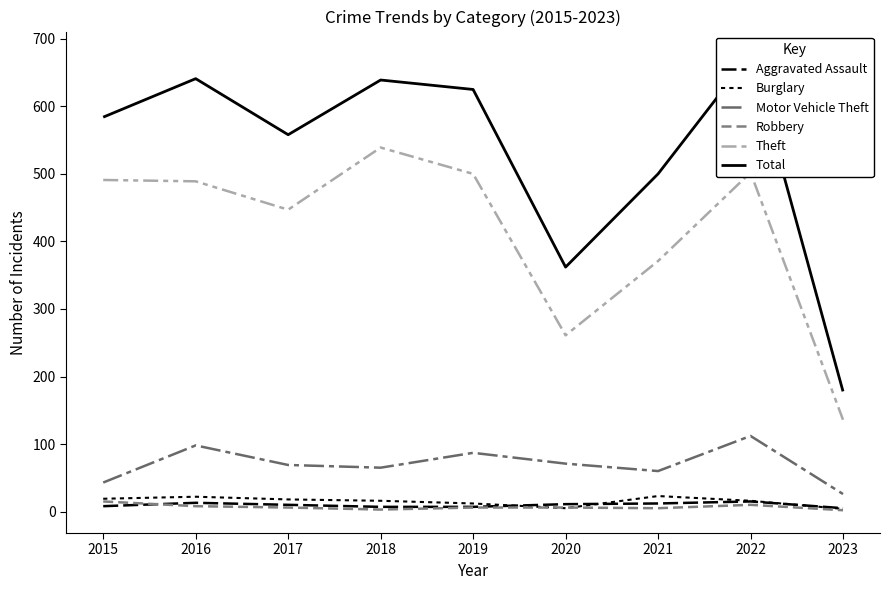

How many data points in Robbery are less than 6?

3